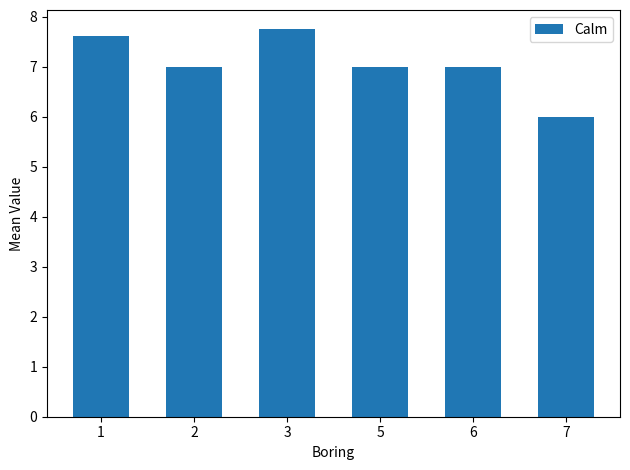

Does the chart contain any negative values?

No